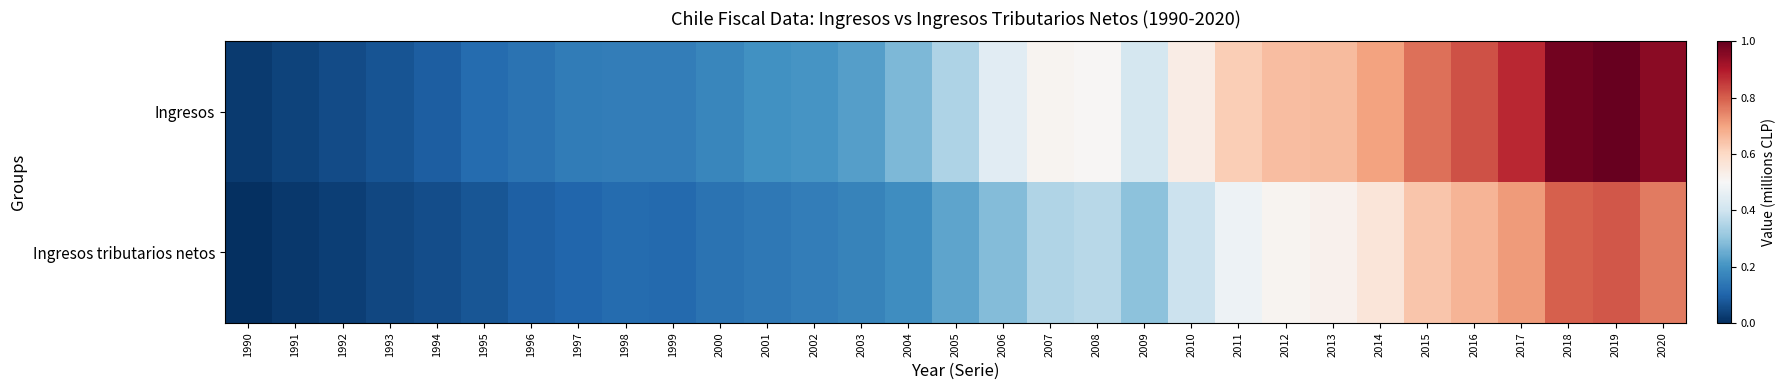

At 1994, list the series in order from smallest to largest.

Ingresos tributarios netos, Ingresos